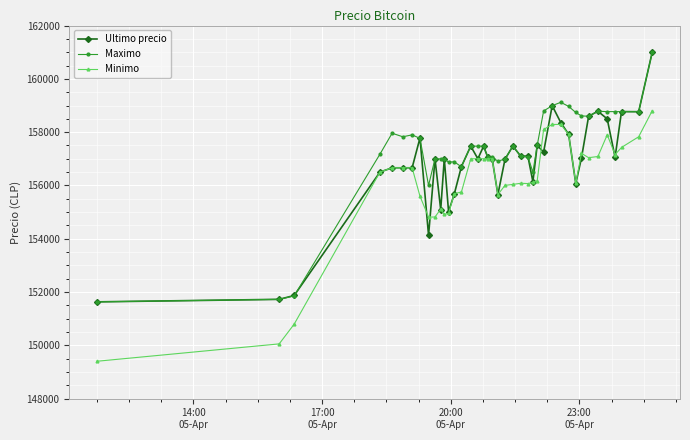

What is the value of the Maximo point at the 5th from the left?

157960